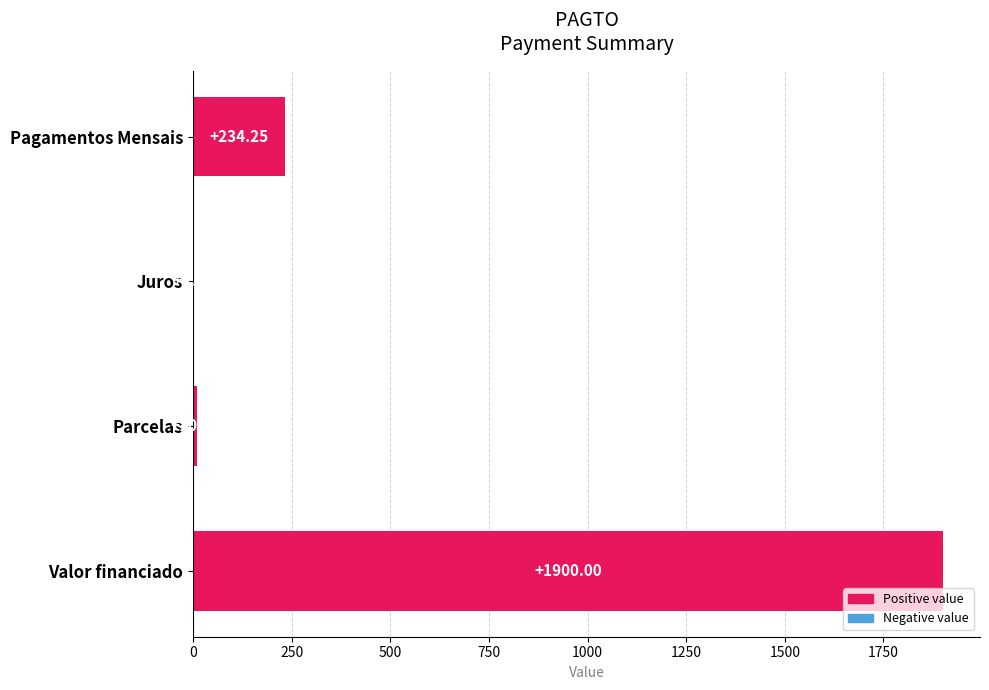

At which category does the chart reach its peak across all series?

Valor financiado